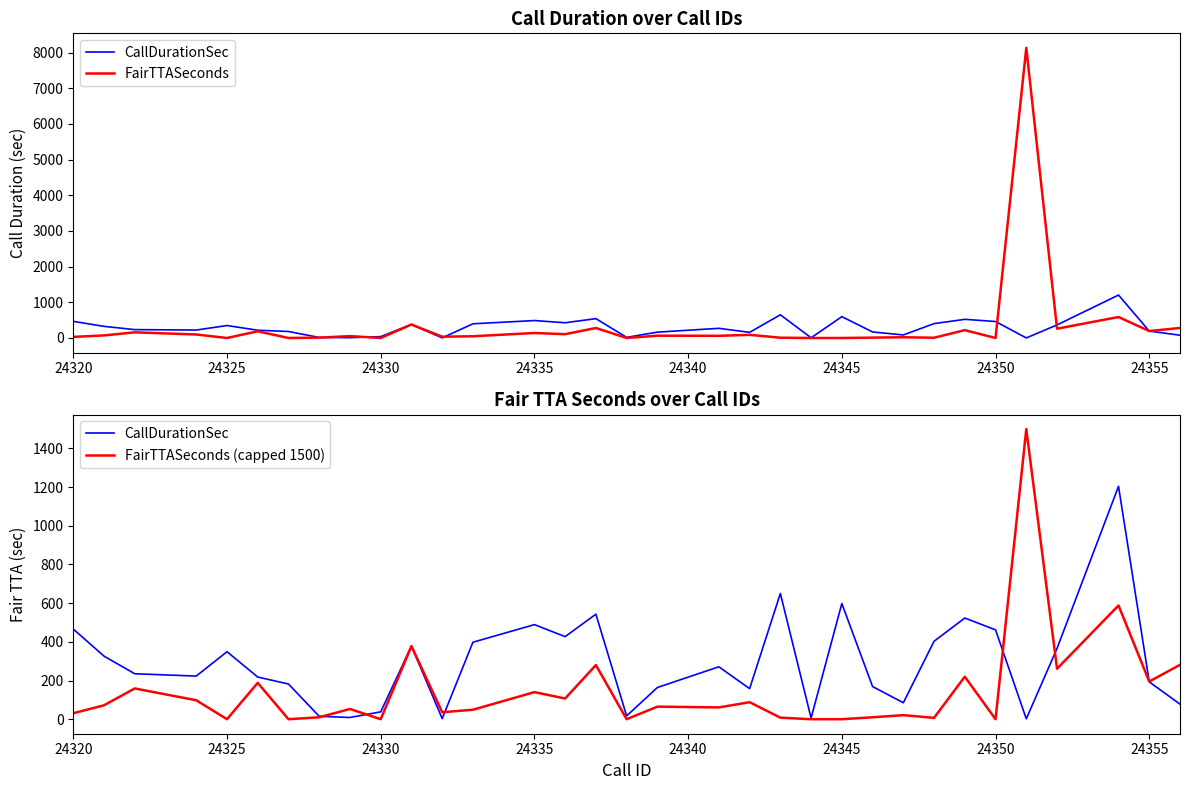

True or false: CallDurationSec has a value of 623 at 12.

False